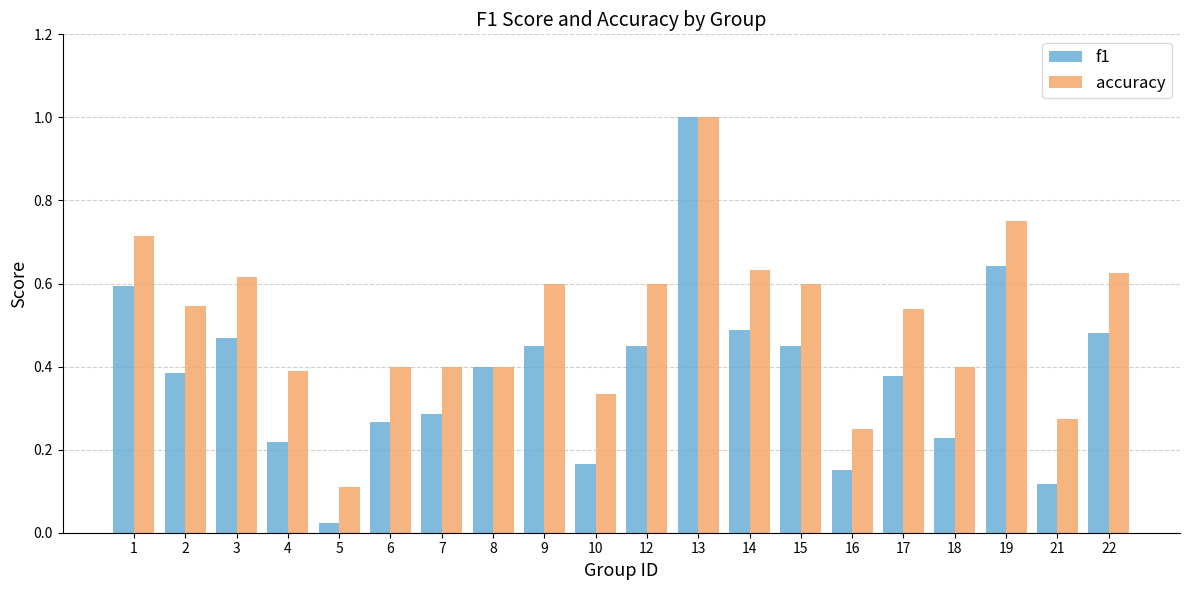

At 21, list the series in order from largest to smallest.

accuracy, f1